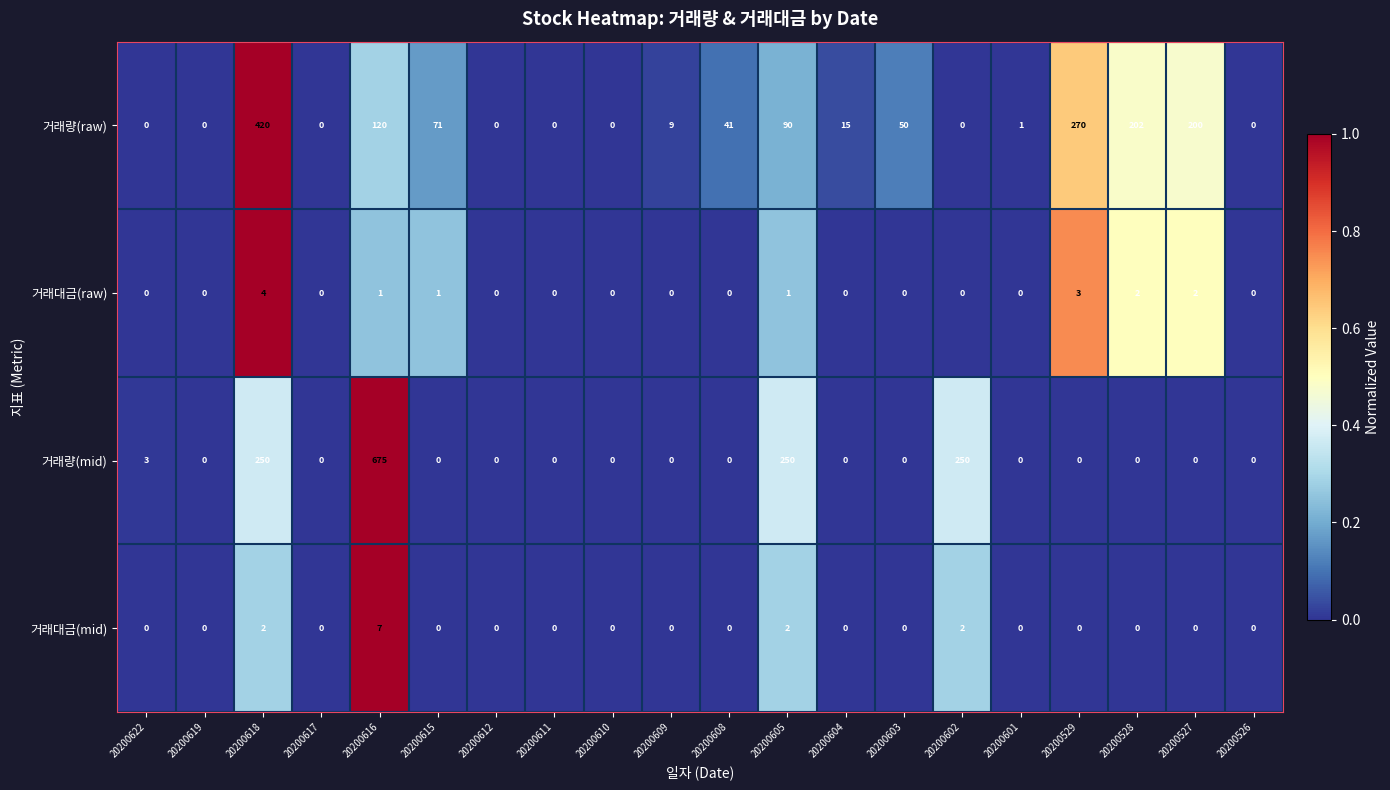

Which series has the largest range (max minus min)?

거래량(mid)